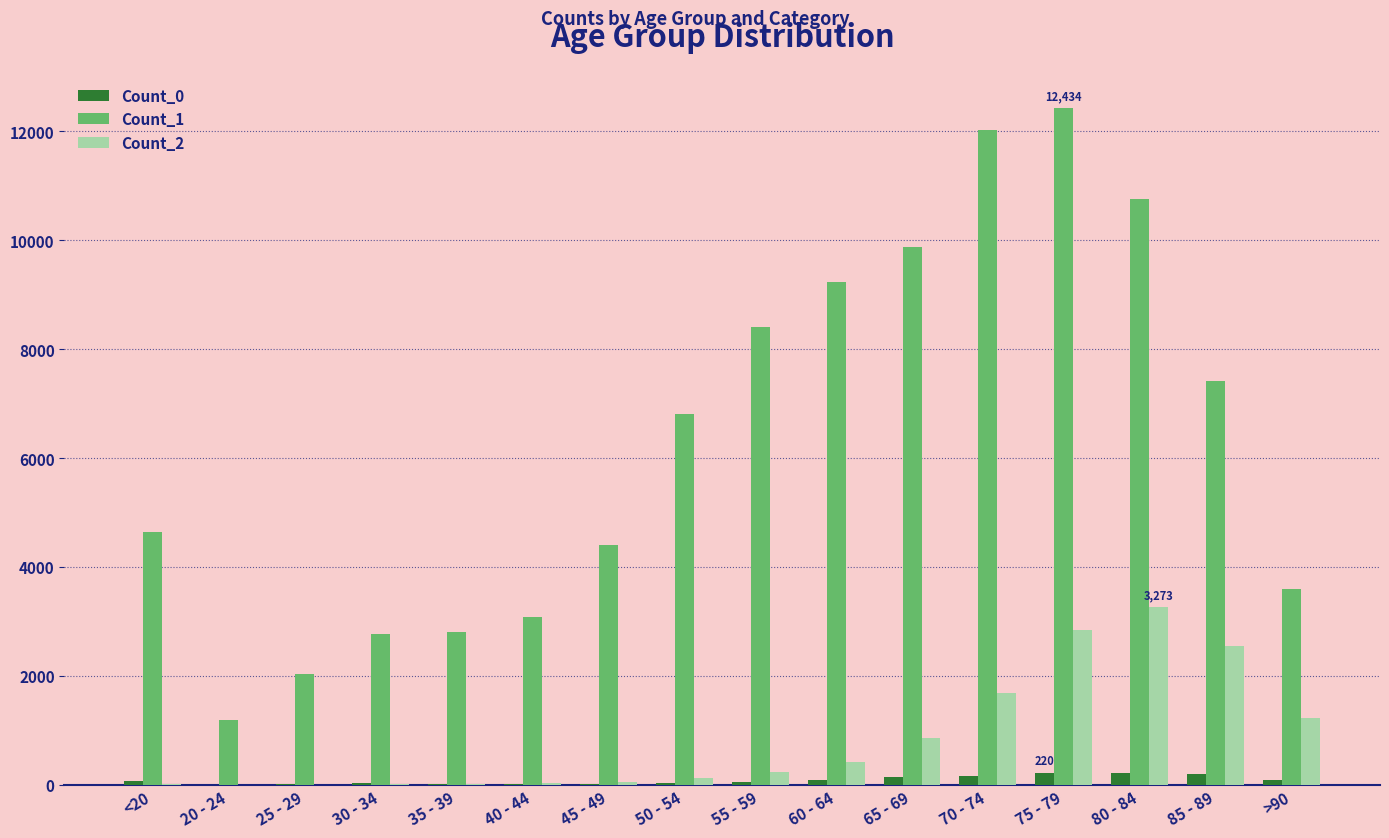

At which category is the sum across all series the highest?

75 - 79